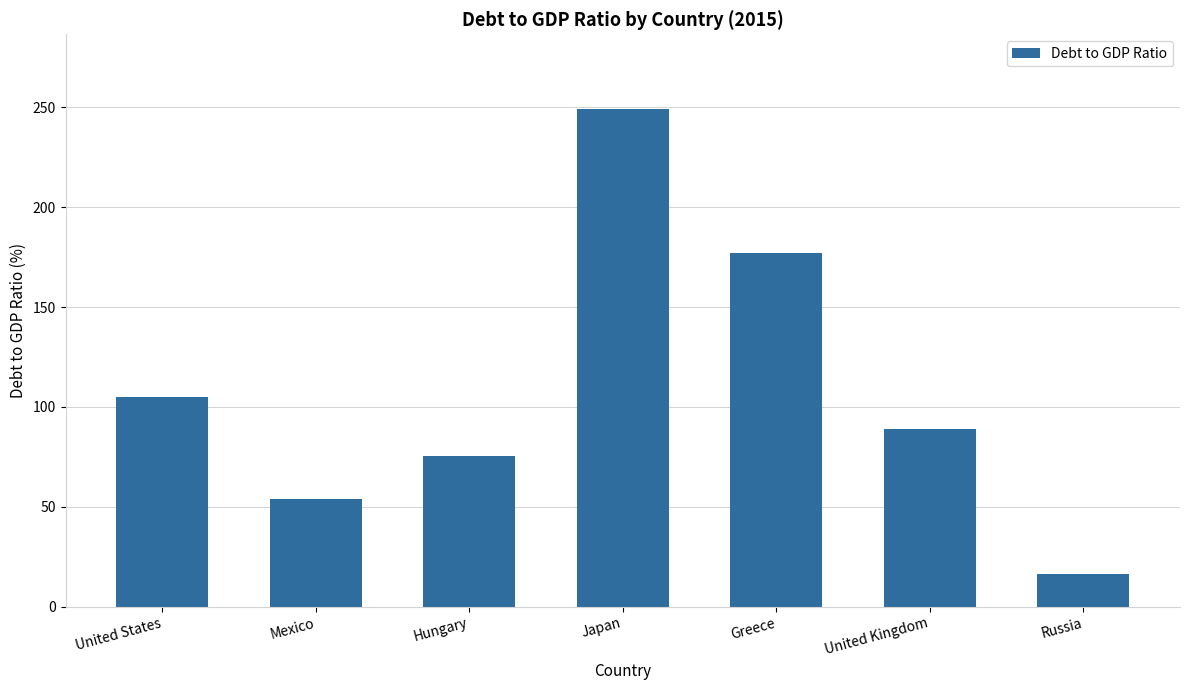

Which label corresponds to the smallest value in the chart?

Russia